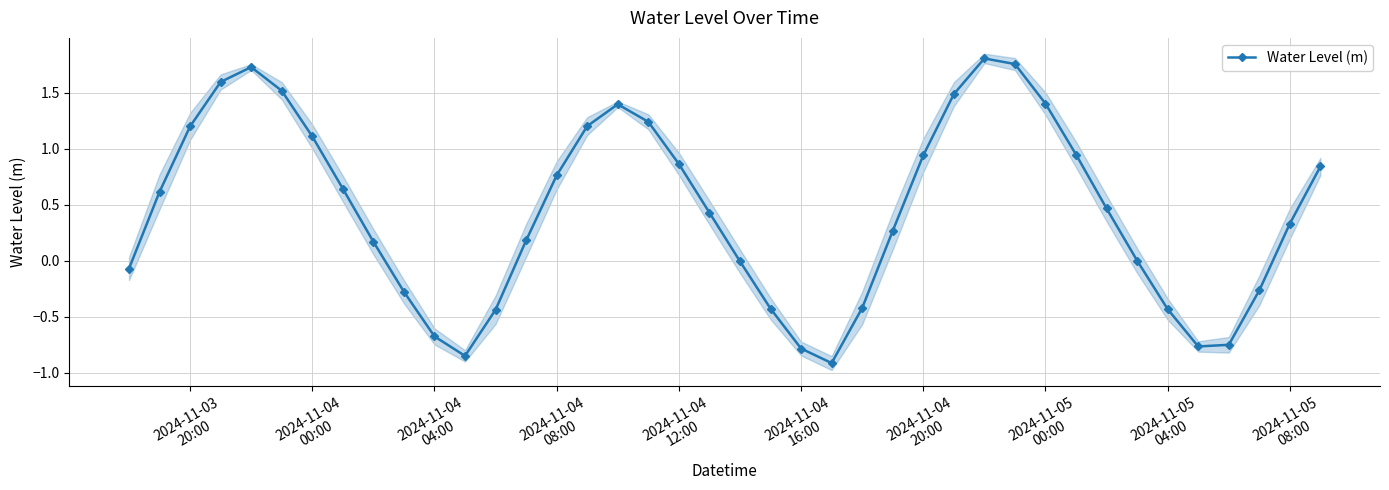

In Water Level (m), how many points are higher than both neighbors (excluding endpoints)?

3